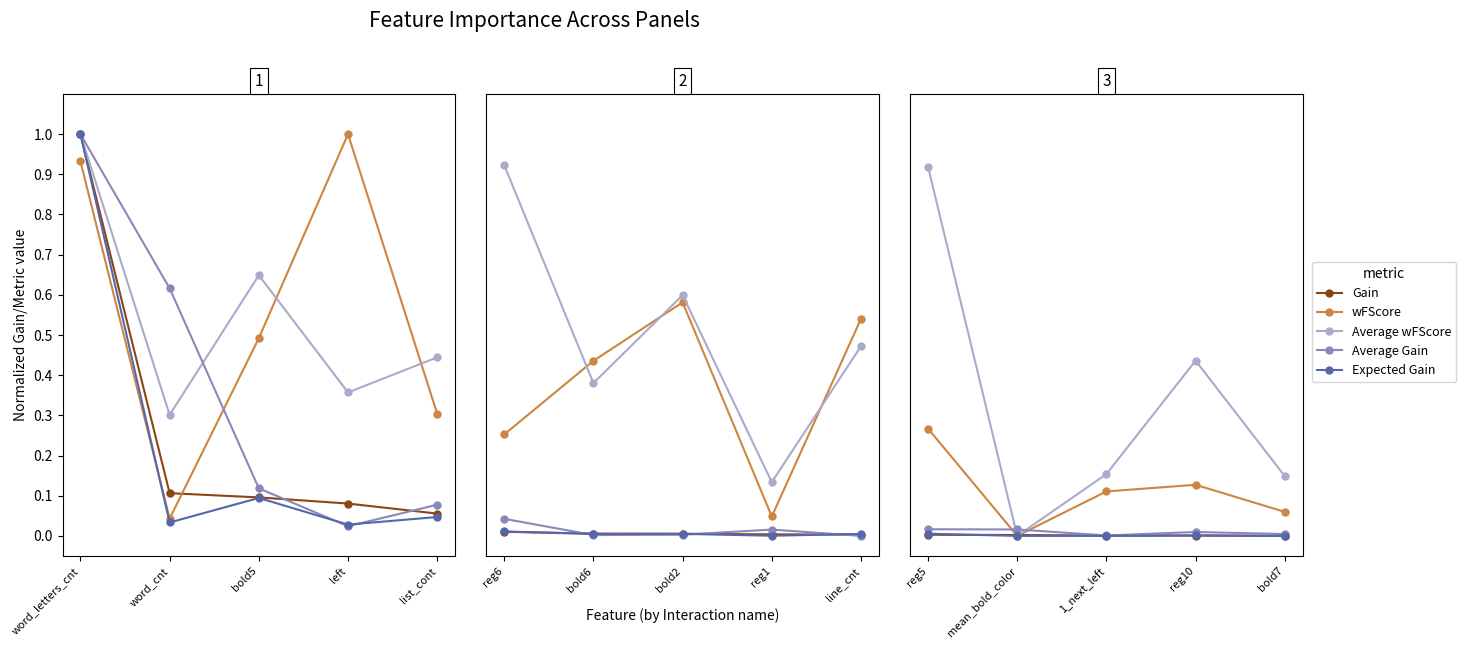

How many values in Expected Gain are above zero?

4